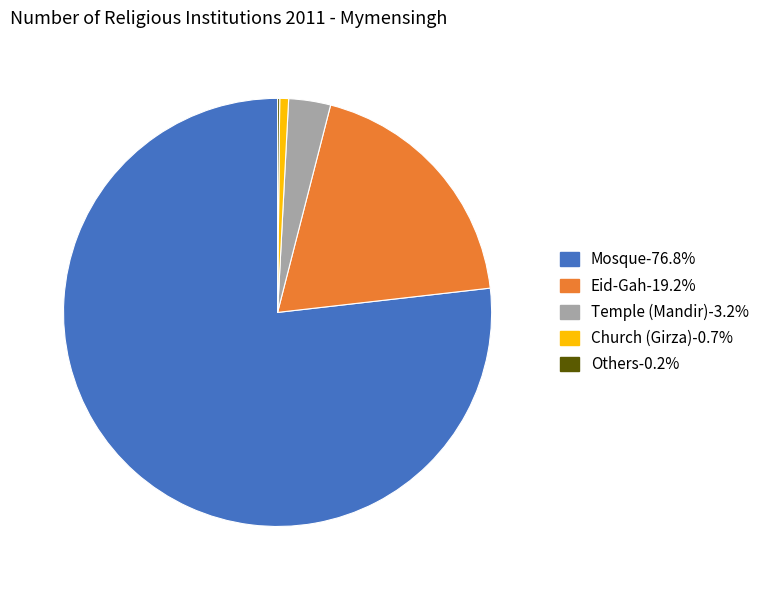

Is there a majority slice in this chart?

Yes